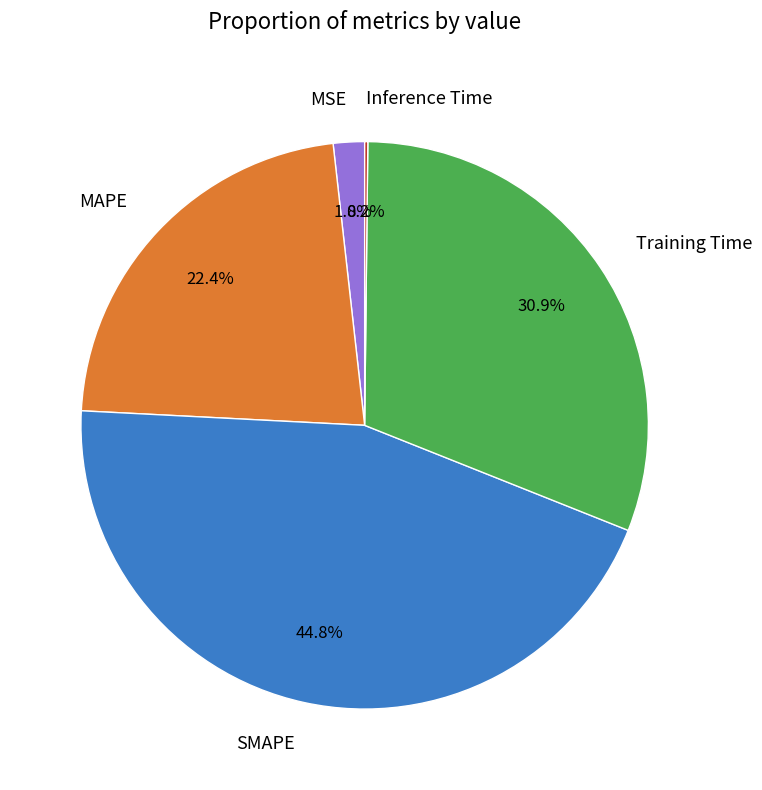

How much of the chart is everything except SMAPE?

55.2%